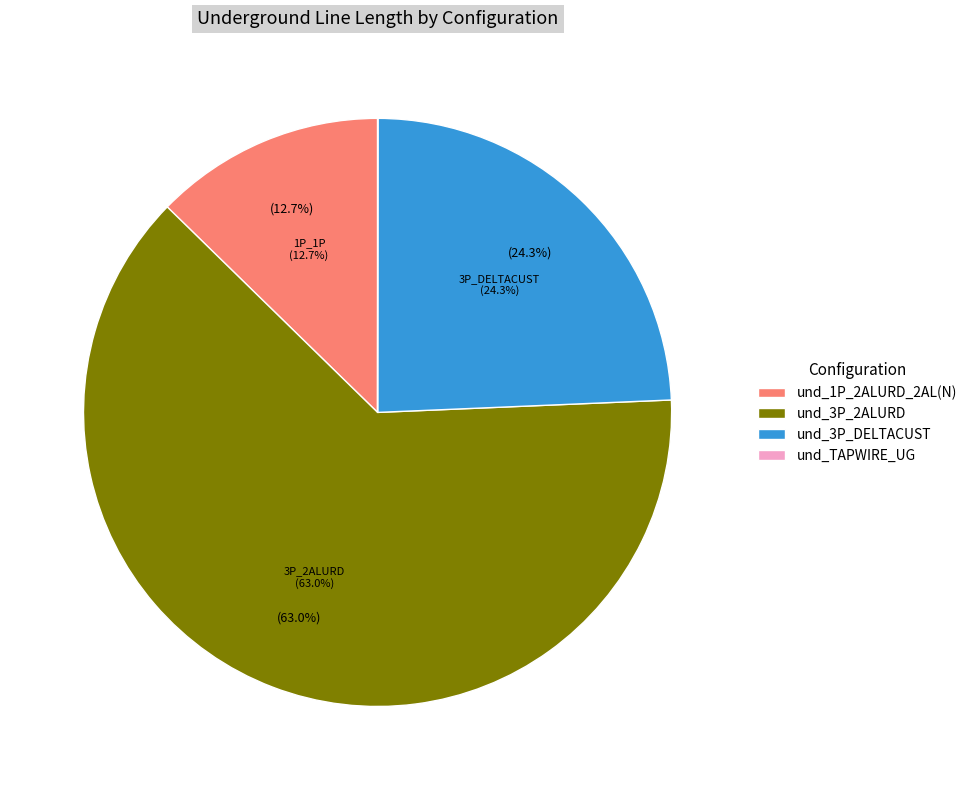

Is und_TAPWIRE_UG the majority of the pie?

No